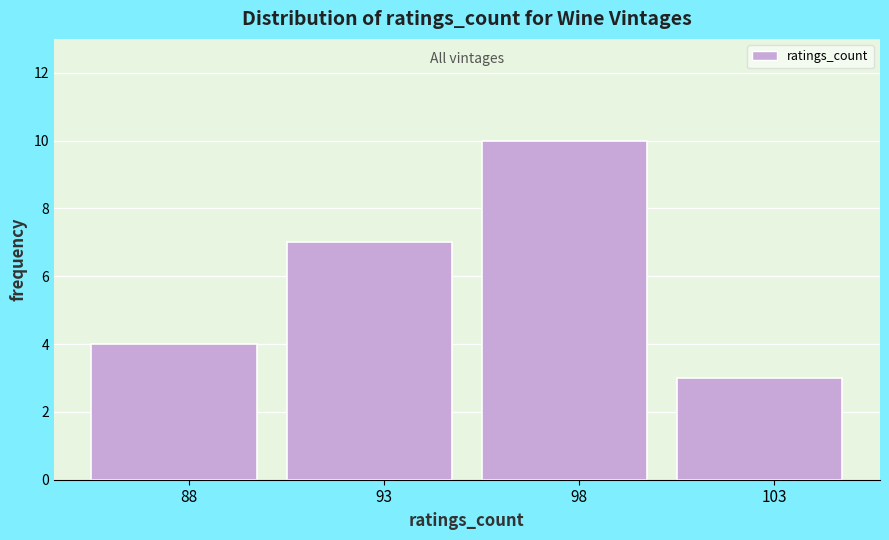

Reading left to right, what are all the values shown in this chart?

4	7	10	3